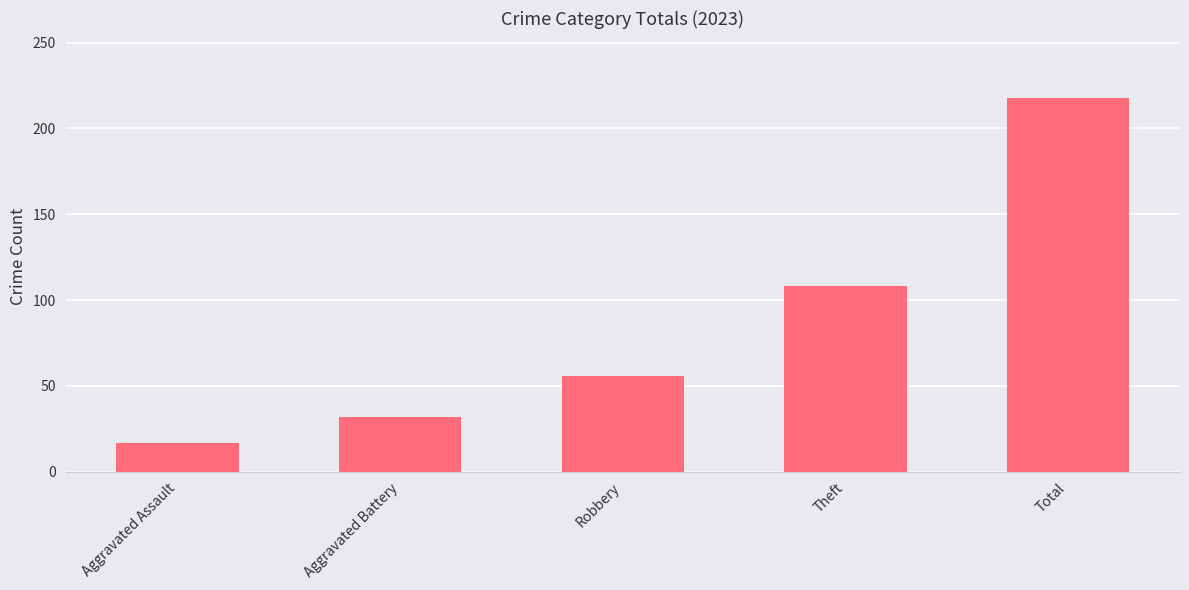

True or false: the data shows 218 at Total.

True